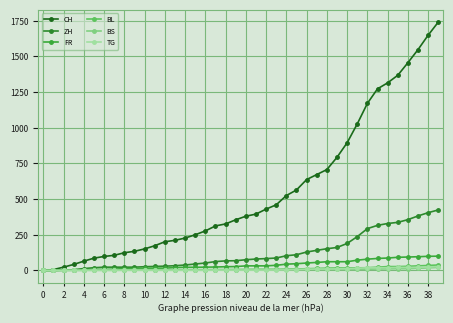

Where does the ZH series first go above 75?

21